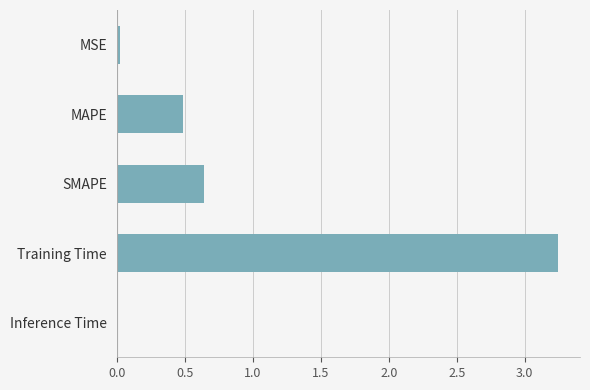

What is the sum of all values?

4.4